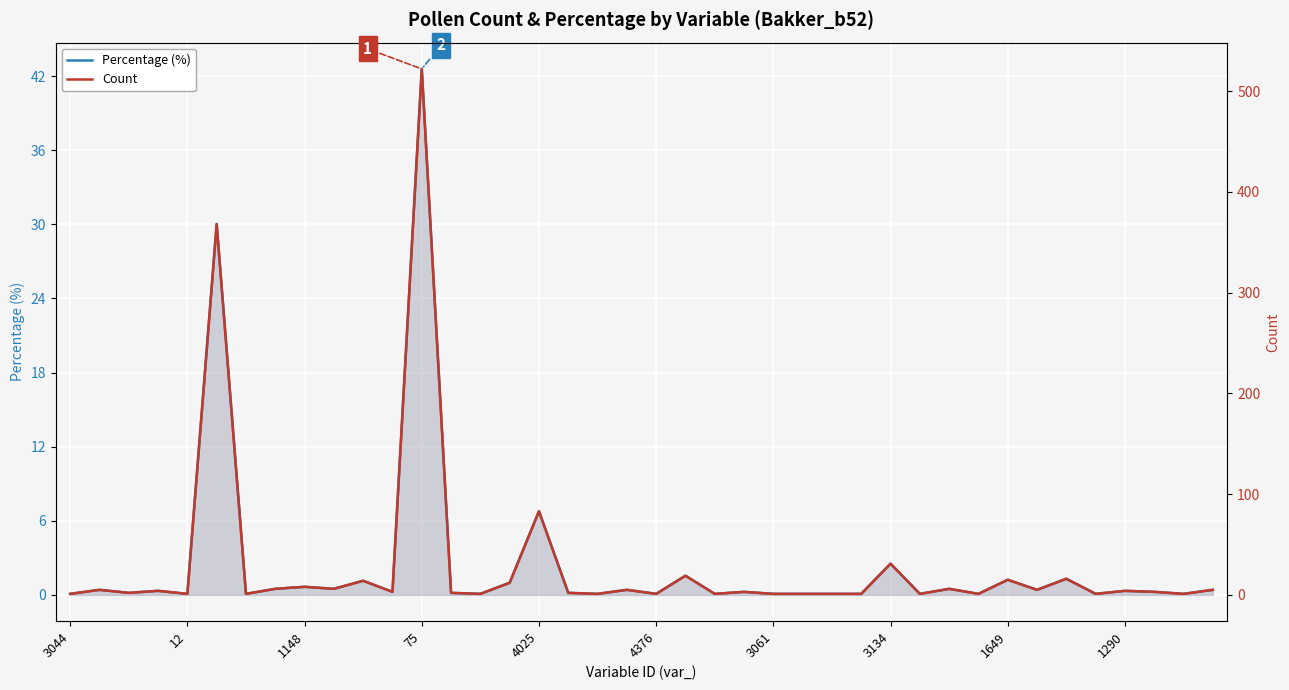

In Count, how many points are lower than both neighbors (excluding endpoints)?

14